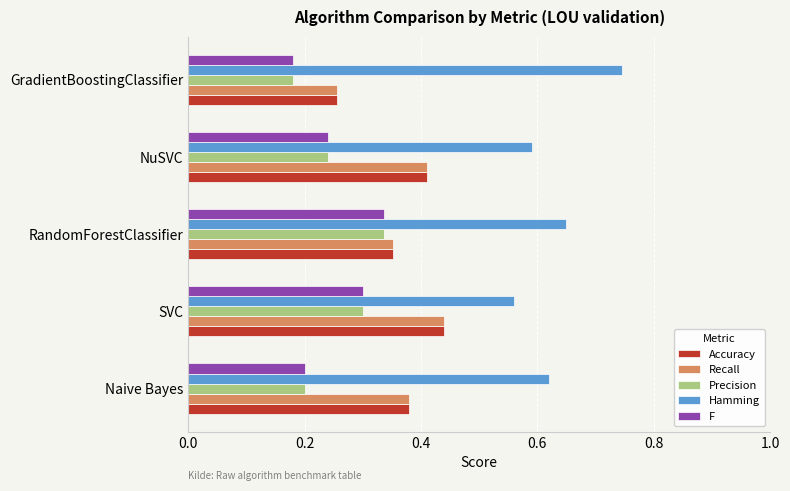

At which label does Recall reach its minimum?

GradientBoostingClassifier